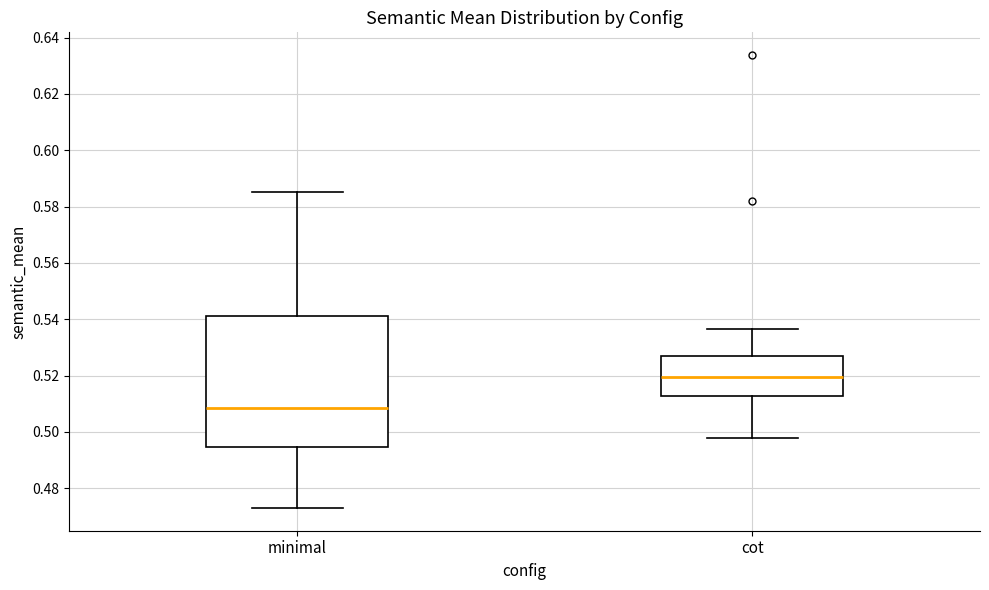

Which box has the lowest median line?

minimal